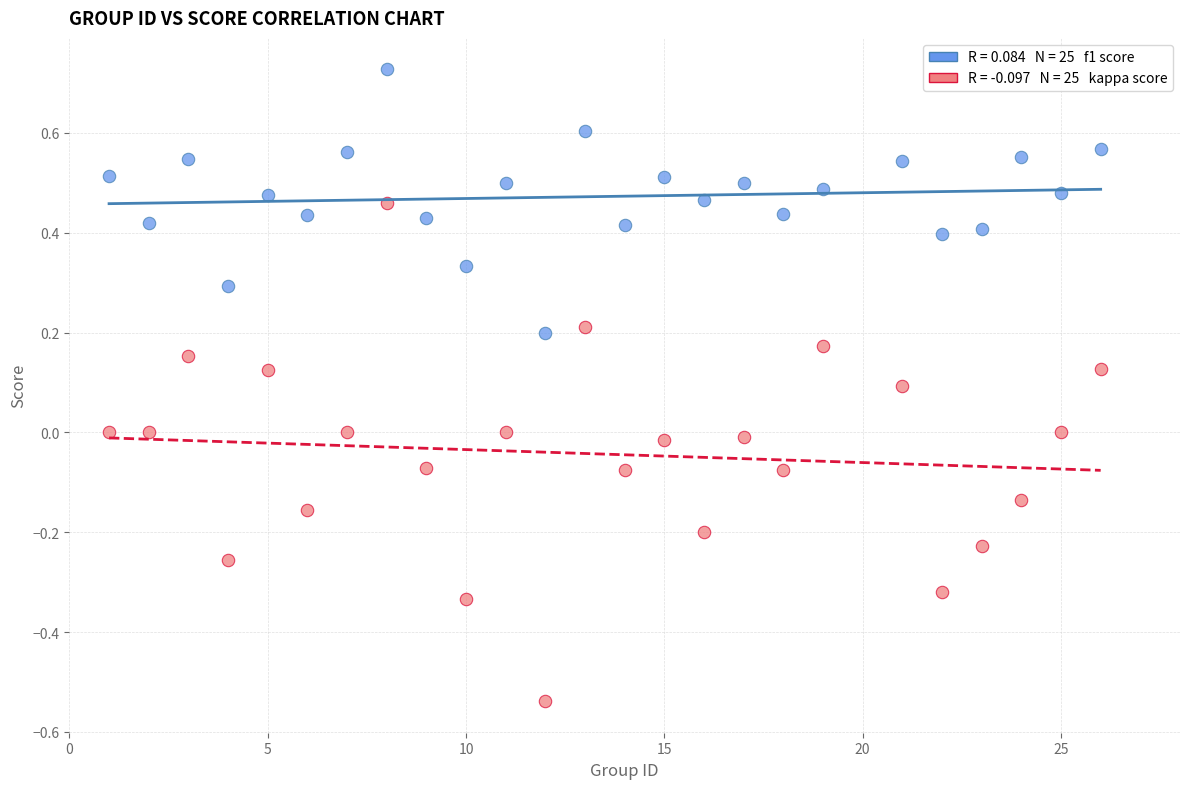

Across all data points, what is the range of X values (max minus min)?

25.0